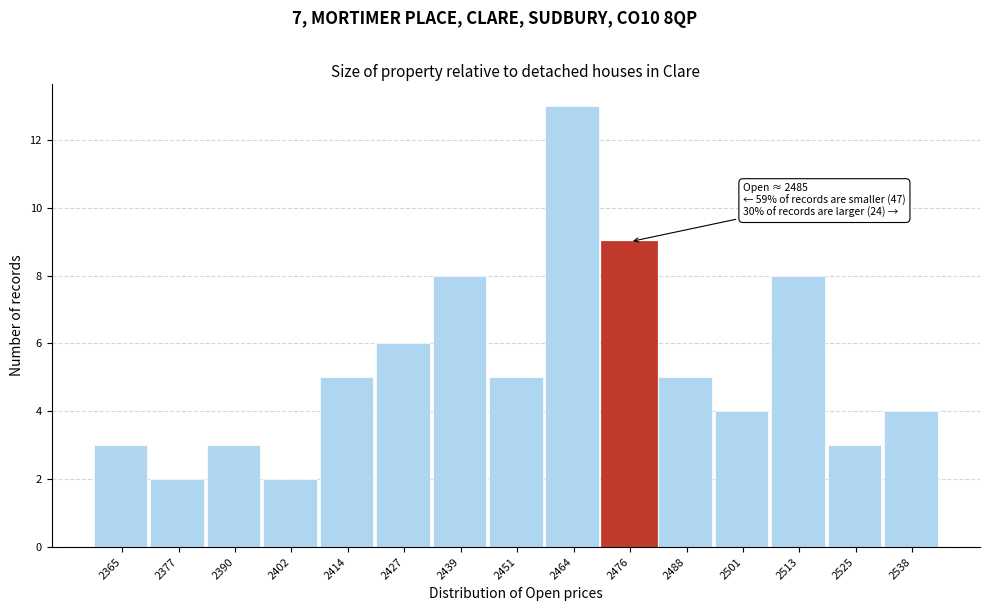

Reading left to right, extract all data points from this chart.

3	2	3	2	5	6	8	5	13	9	5	4	8	3	4